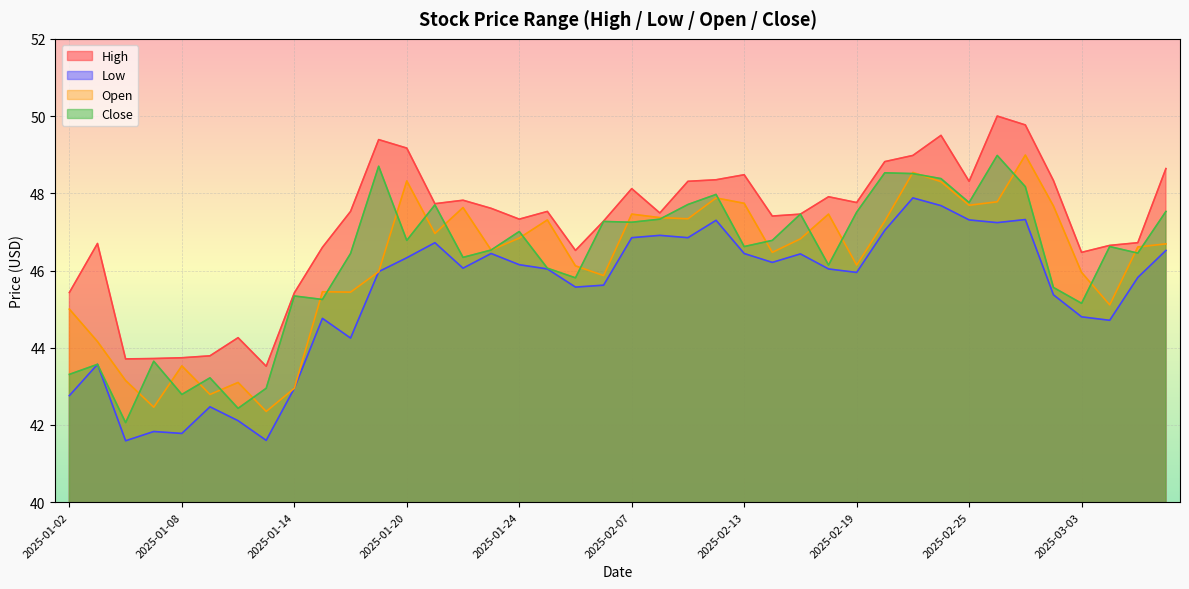

What is the difference between the maximum and minimum values in the high series?

6.5